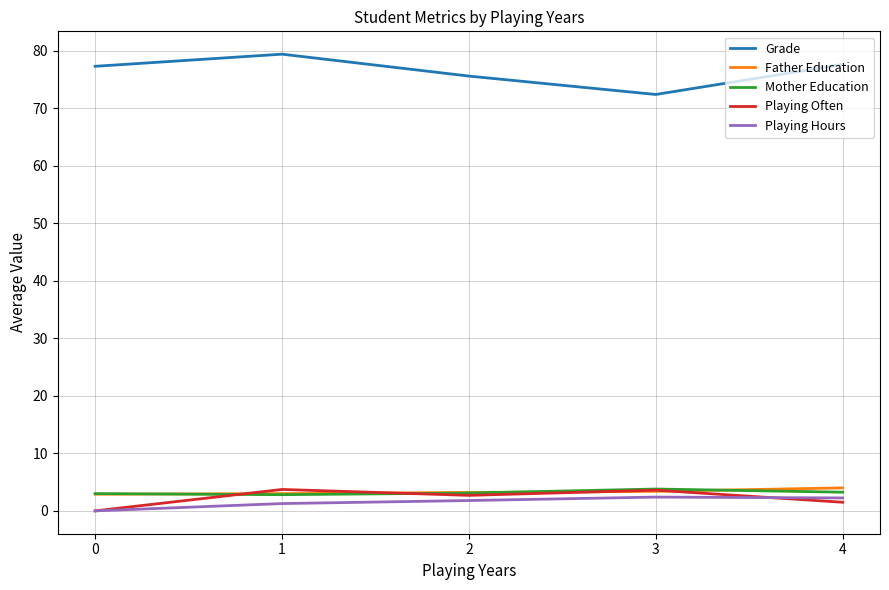

The Grade series shows 77.3 at 0. True or false?

True